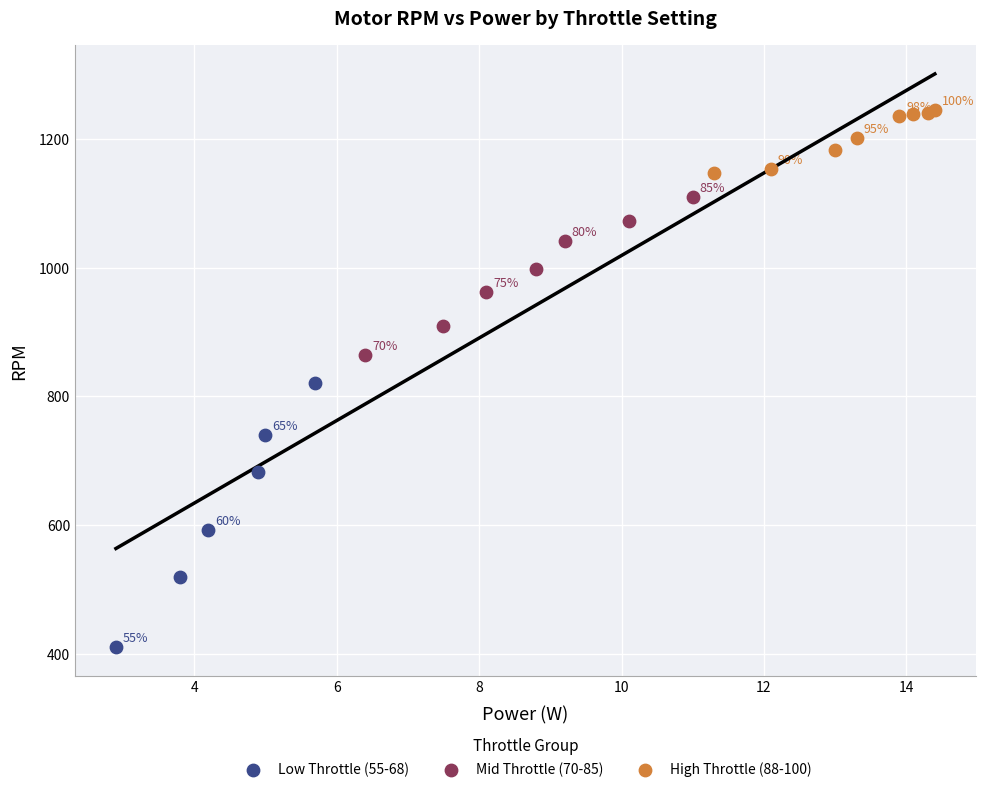

Which series contains the lowest Y value?

Low Throttle (55-68)